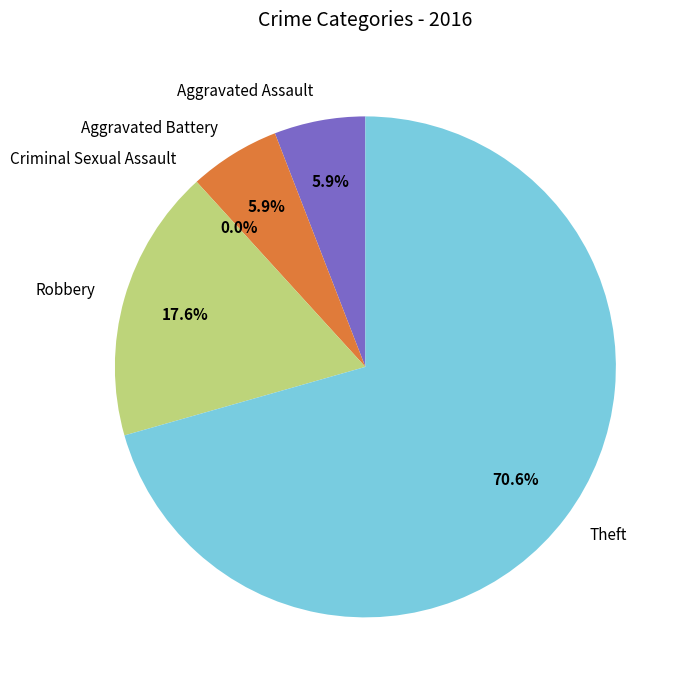

To the nearest percent, what is the difference between the largest and smallest slice percentages?

71%